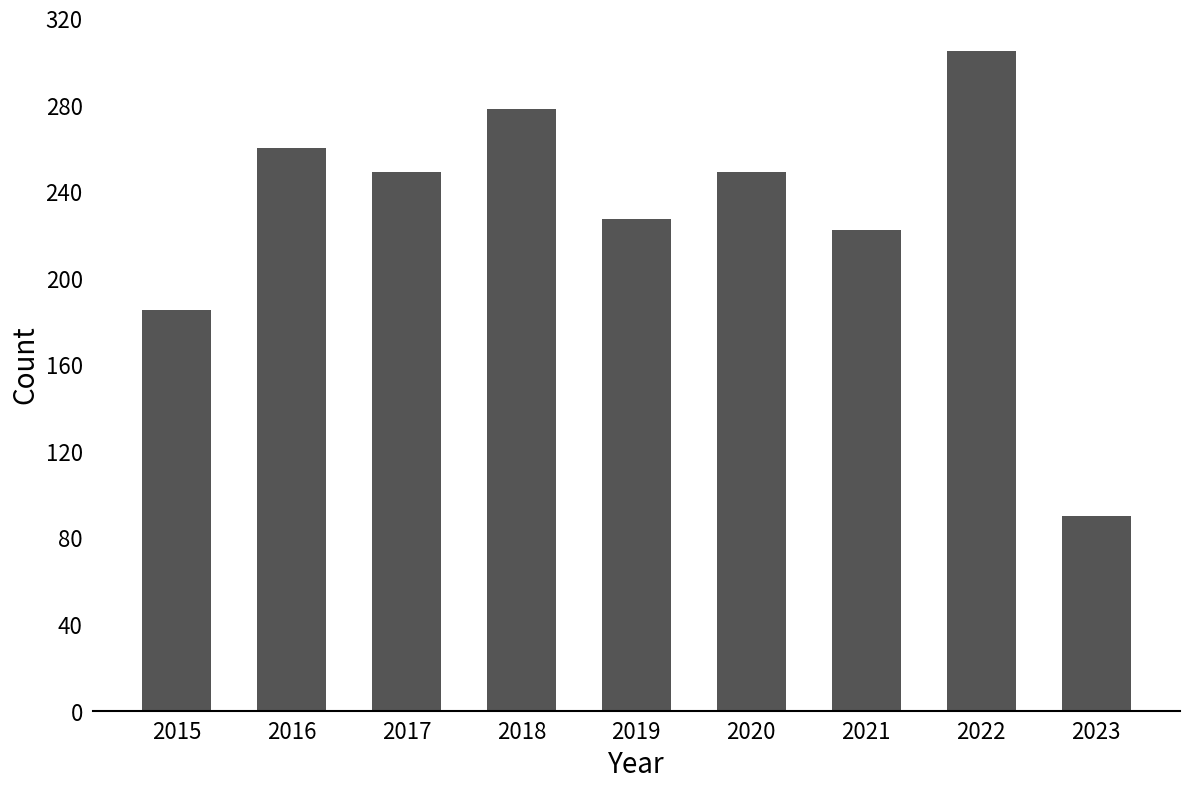

True or false: the data shows 84 at 2020.

False